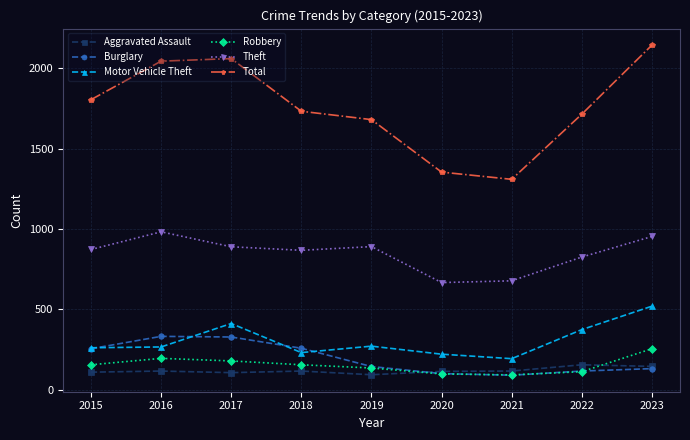

At which label is Motor Vehicle Theft closest to 355?

2022